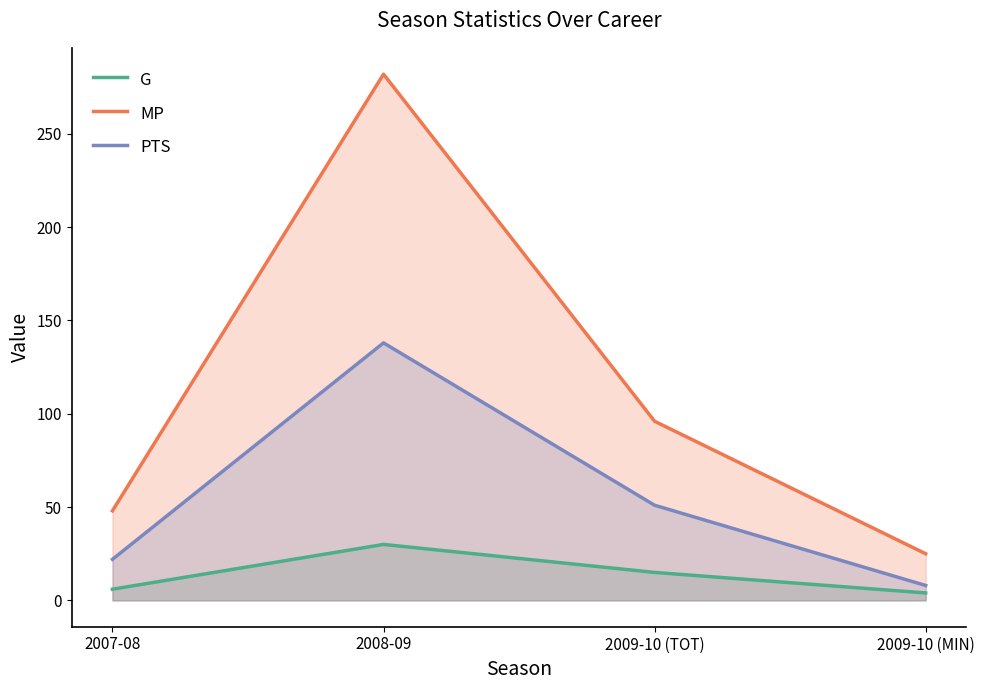

True or false: MP and PTS intersect in this chart.

False